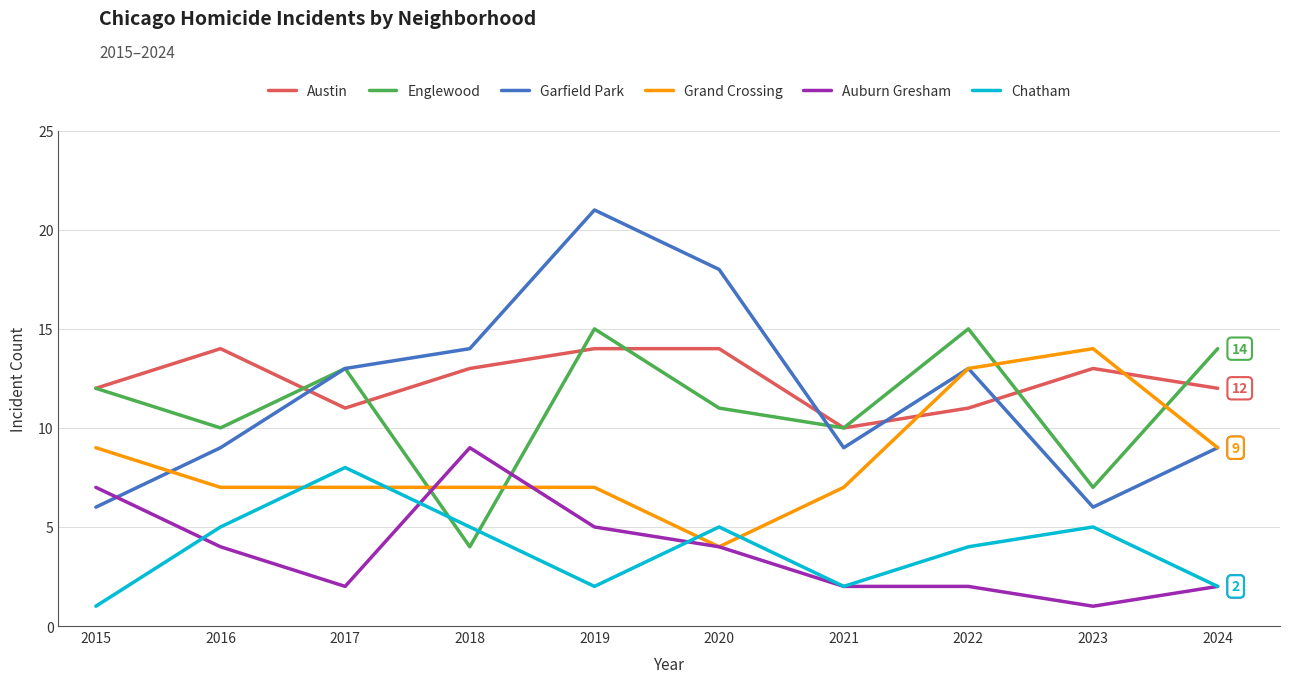

What is the approximate value of Grand Crossing at 2022?

13